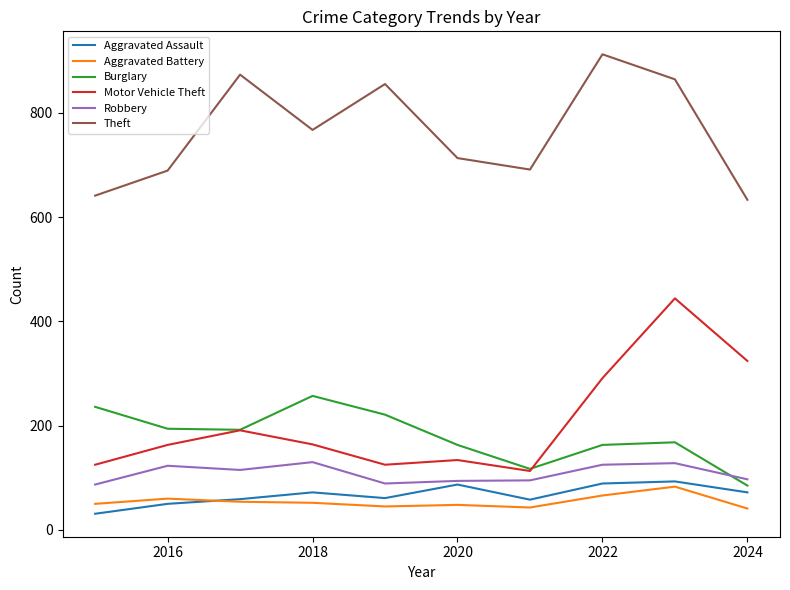

What is the minimum value for Motor Vehicle Theft?

113